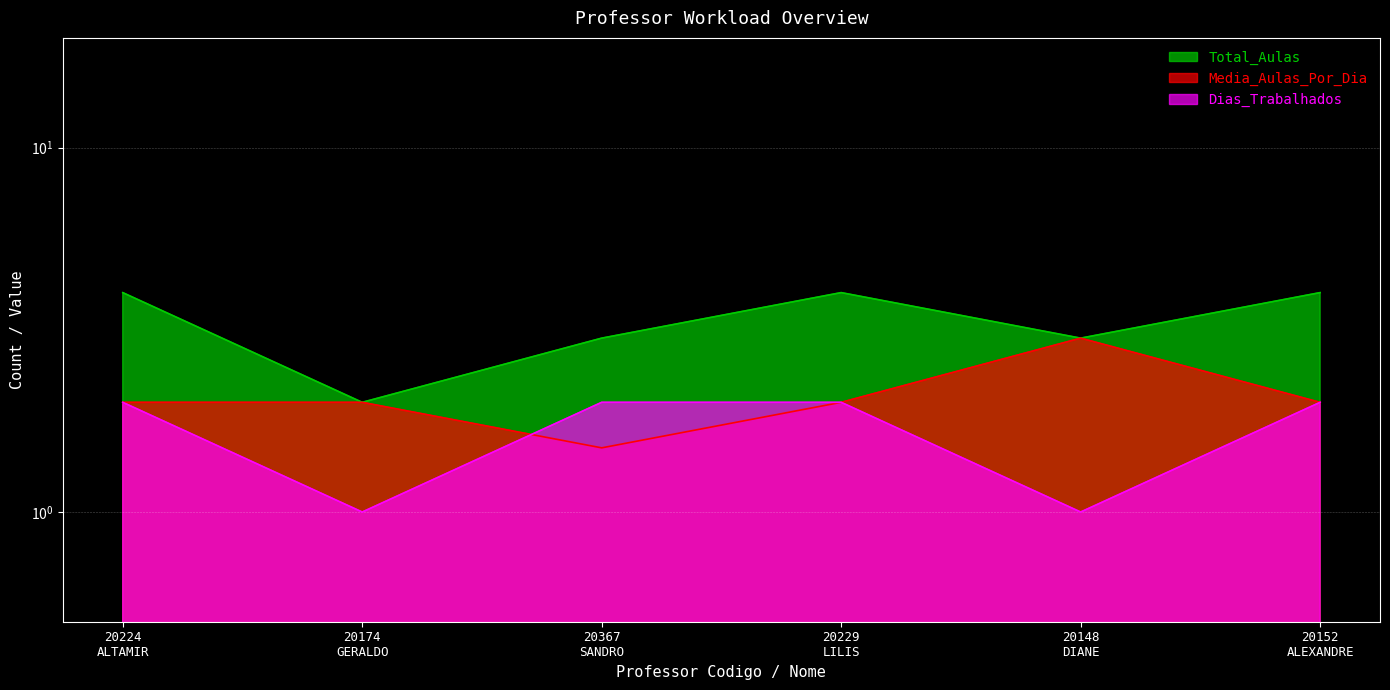

Rank the series at 20229
LILIS from lowest to highest value.

Media_Aulas_Por_Dia, Dias_Trabalhados, Total_Aulas